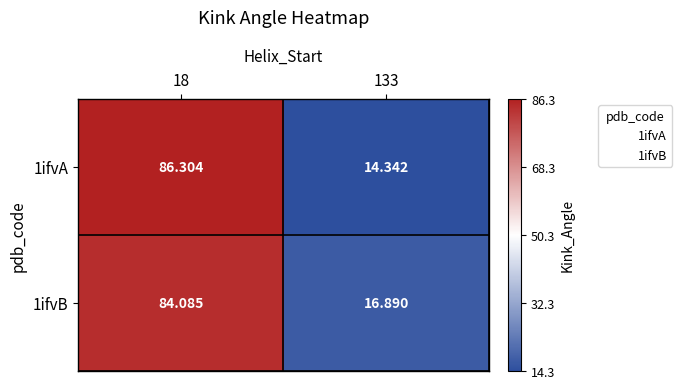

At 18, list the series in order from largest to smallest.

1ifvA, 1ifvB